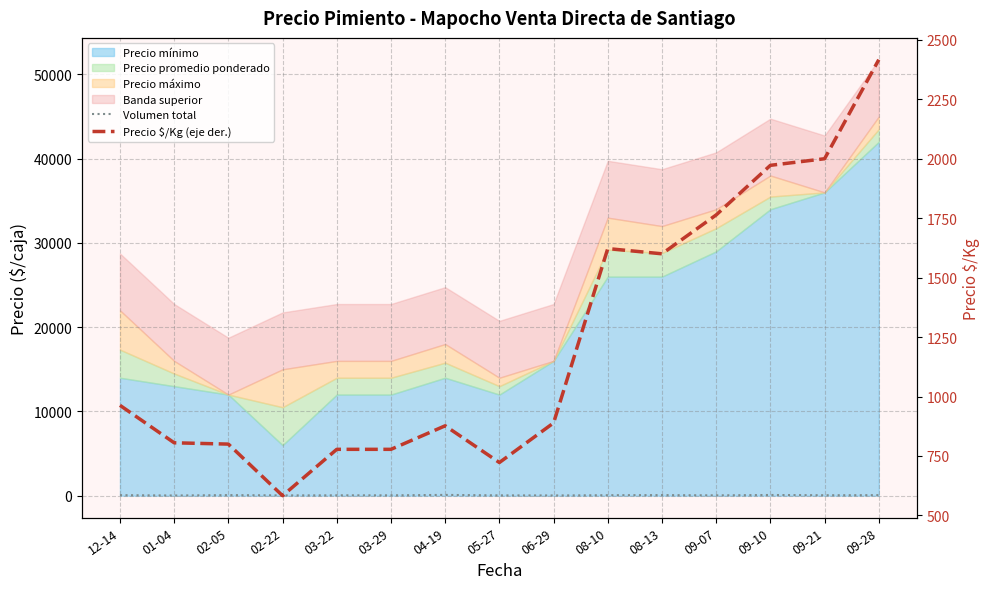

How many interior local peaks does the Volumen total series have?

4